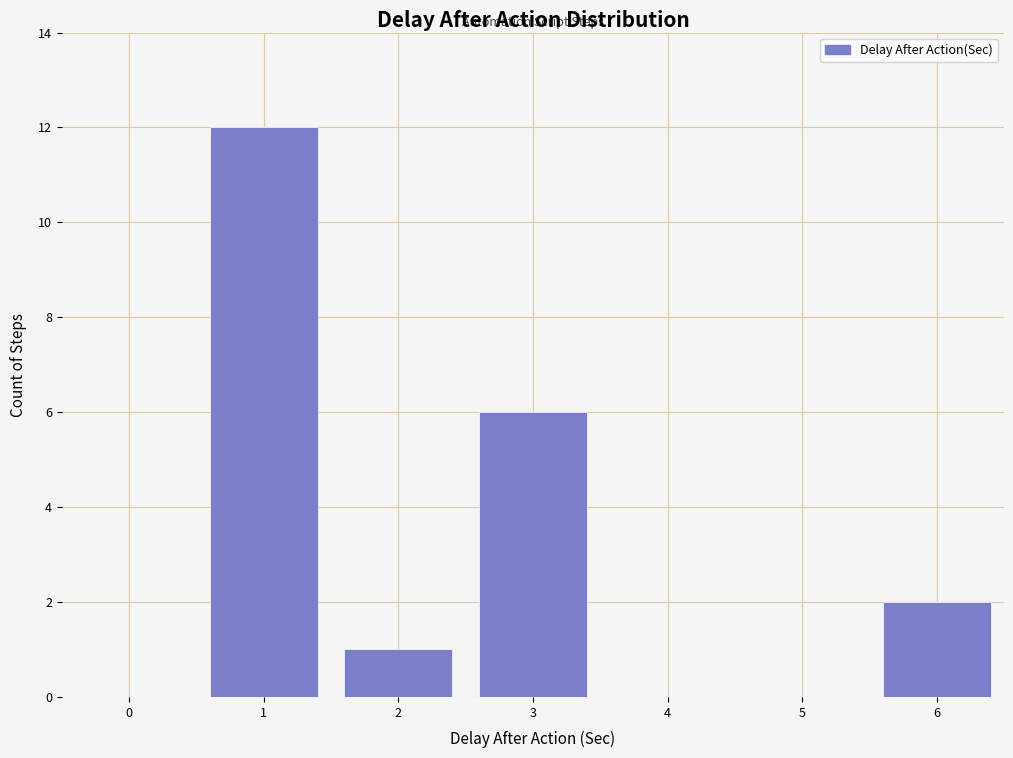

Reading right to left, transcribe all the data shown in this chart.

6=2	5=0	4=0	3=6	2=1	1=12	0=0